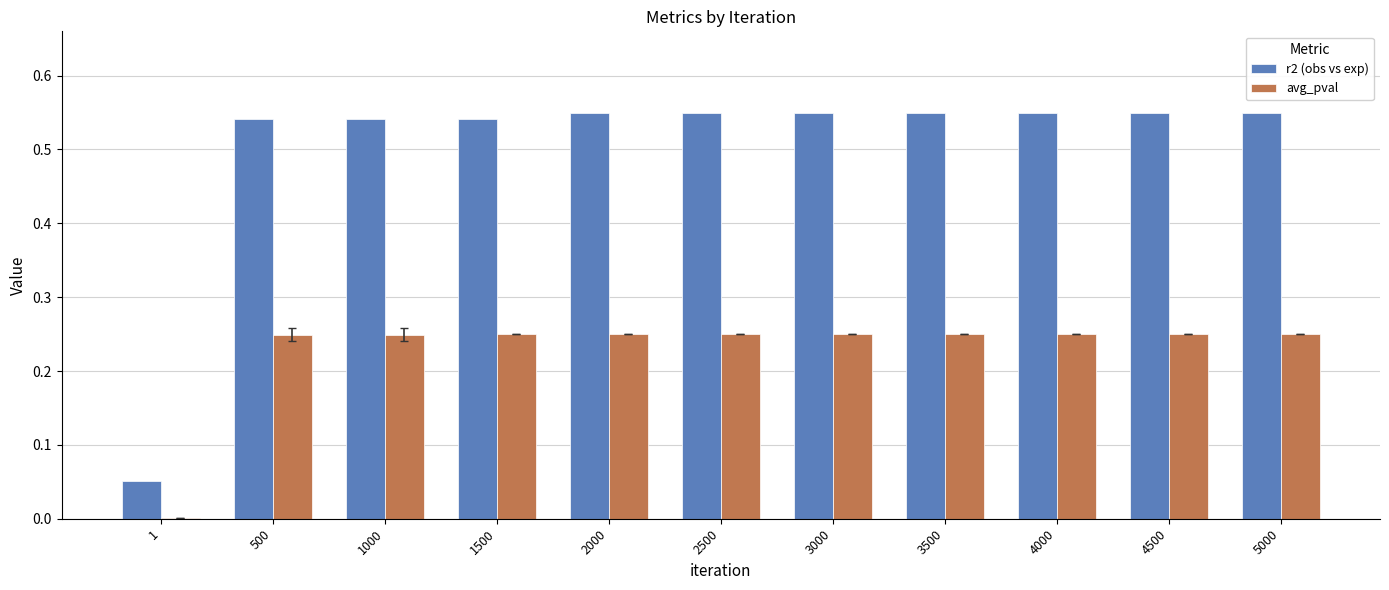

Which series has the largest total across all categories?

r2 (obs vs exp)